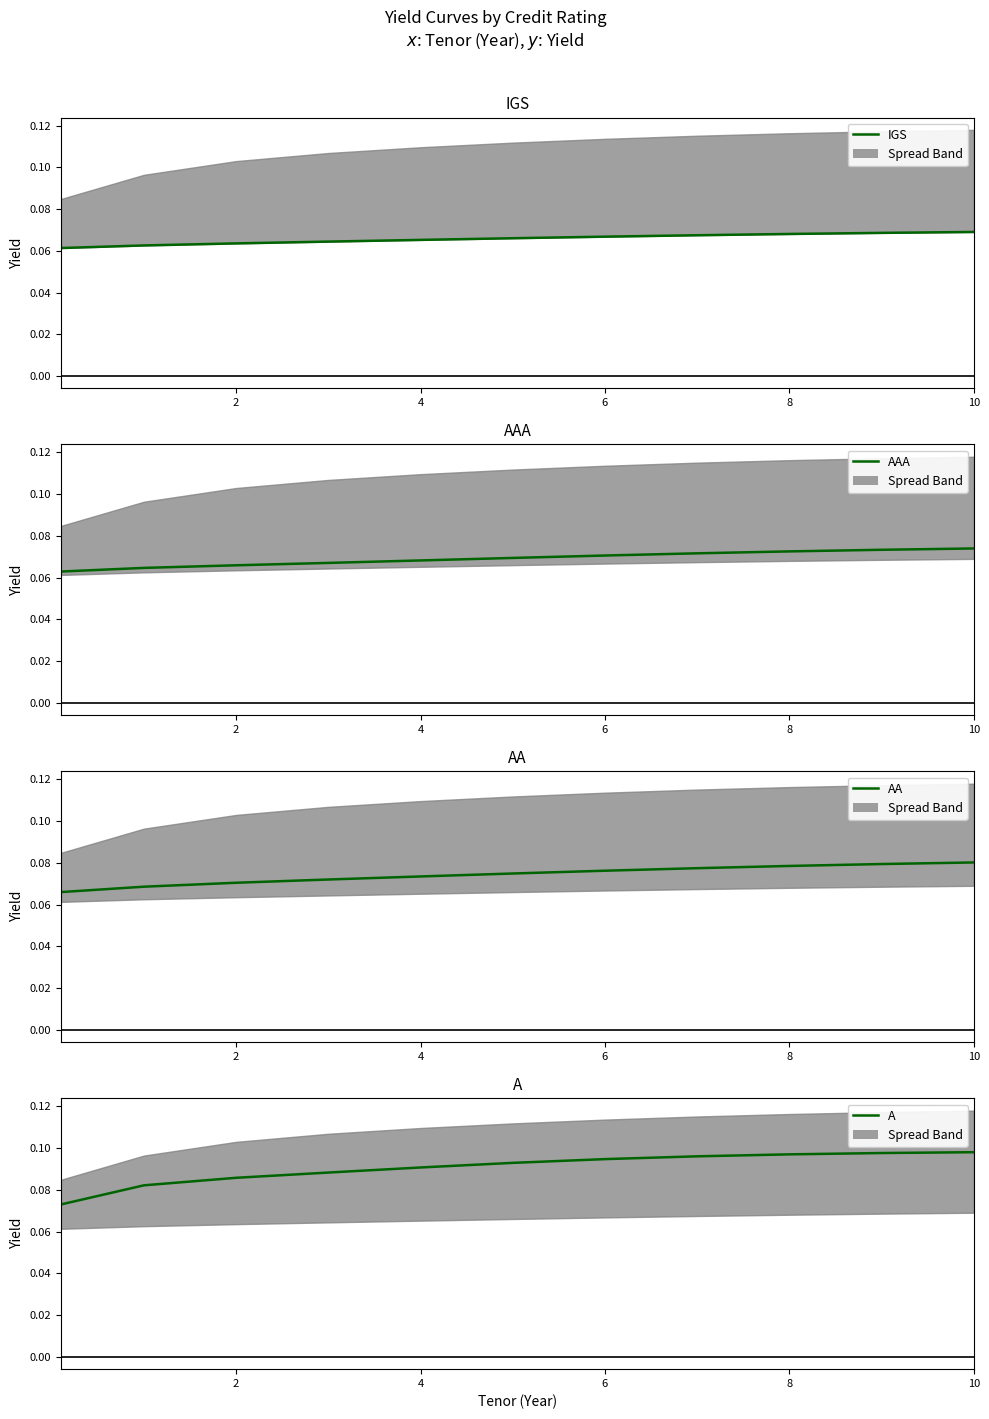

True or false: AAA and A intersect in this chart.

False